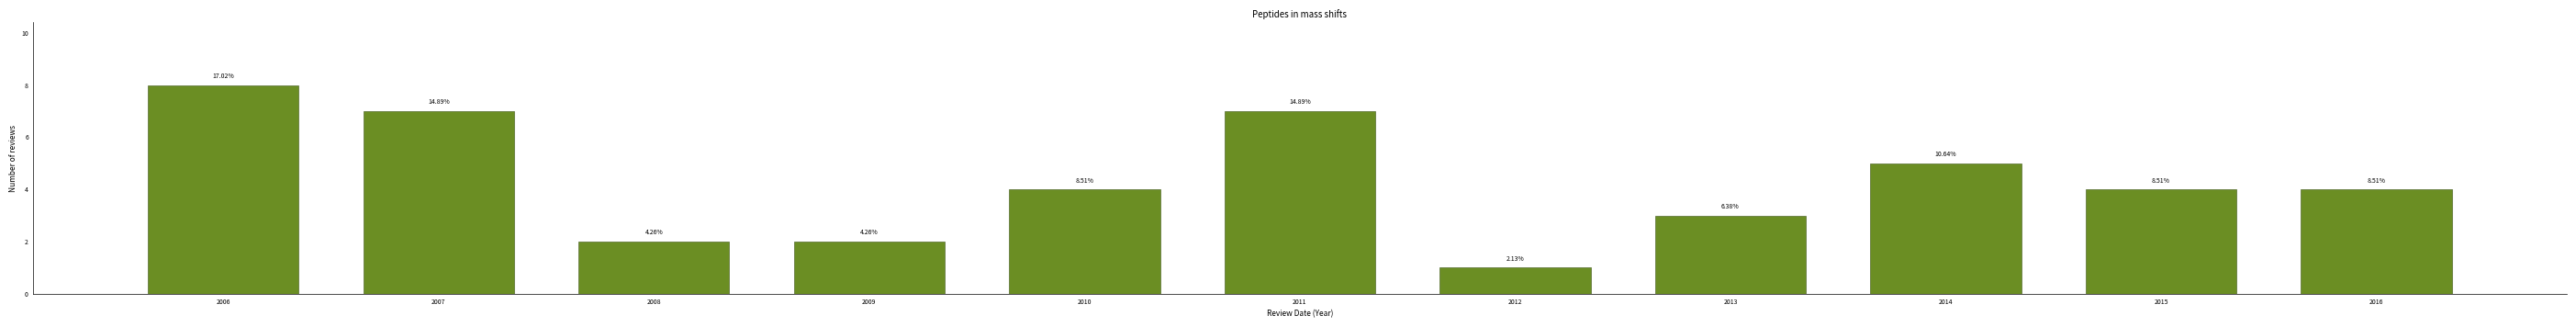

How many bars are there in total?

11